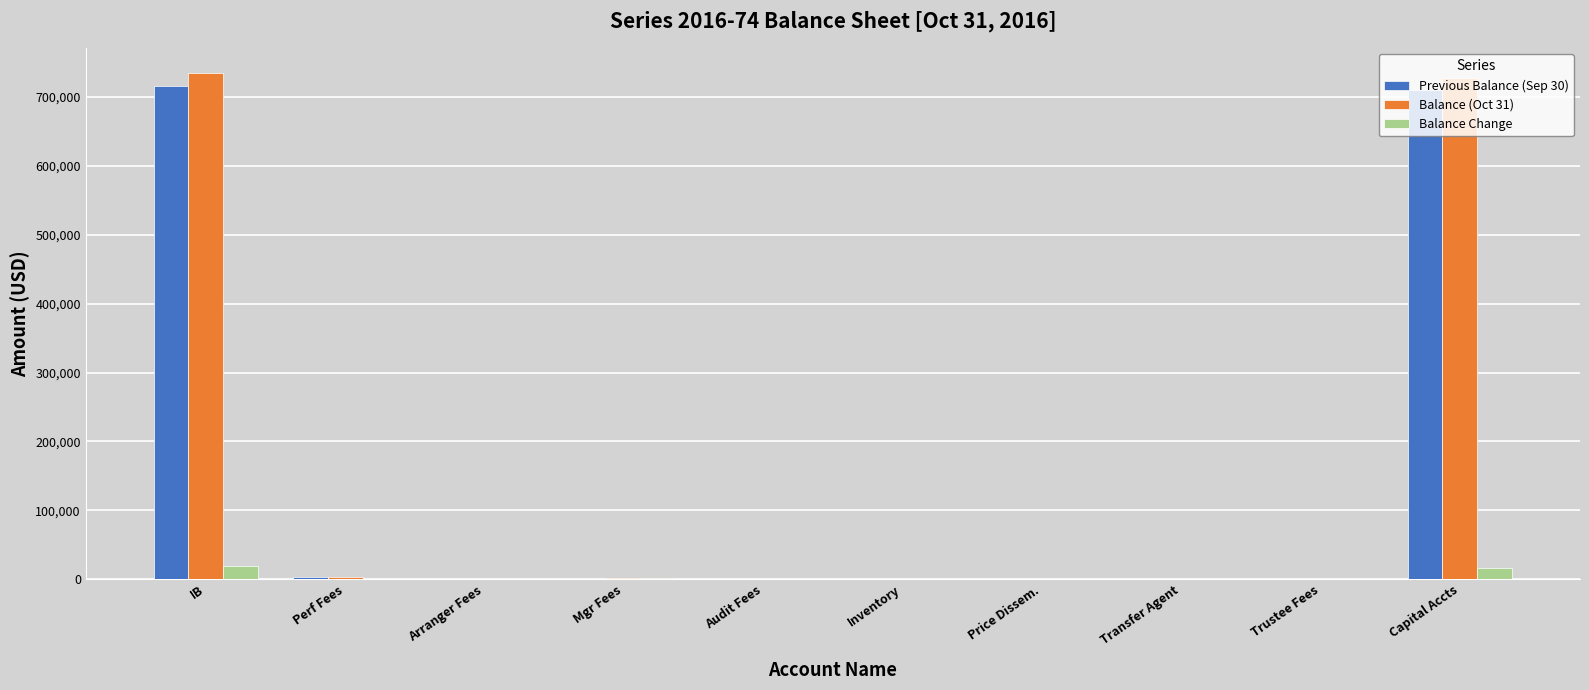

How many distinct data groups are displayed?

3